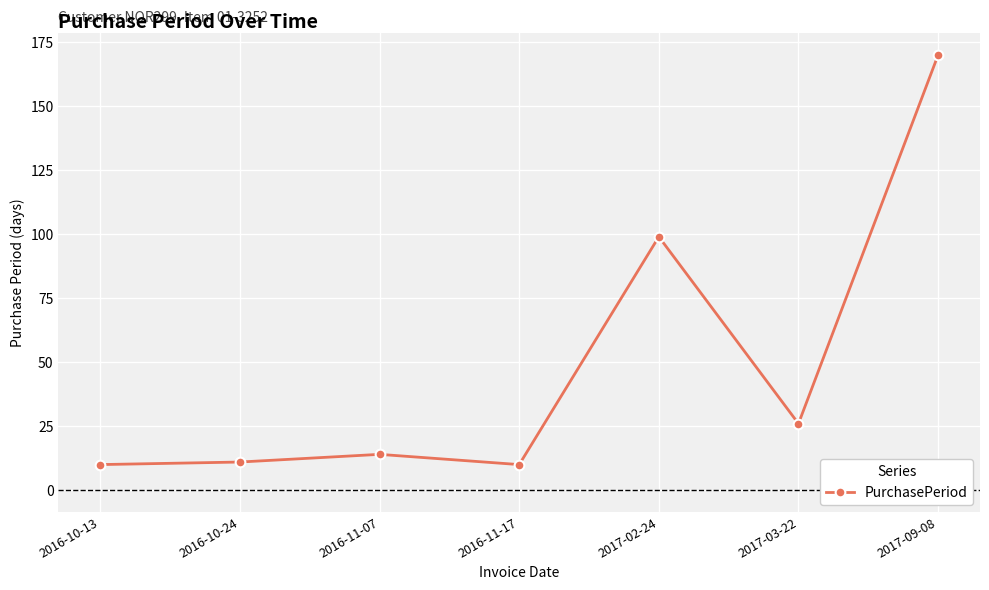

What is the sum of all values?

340